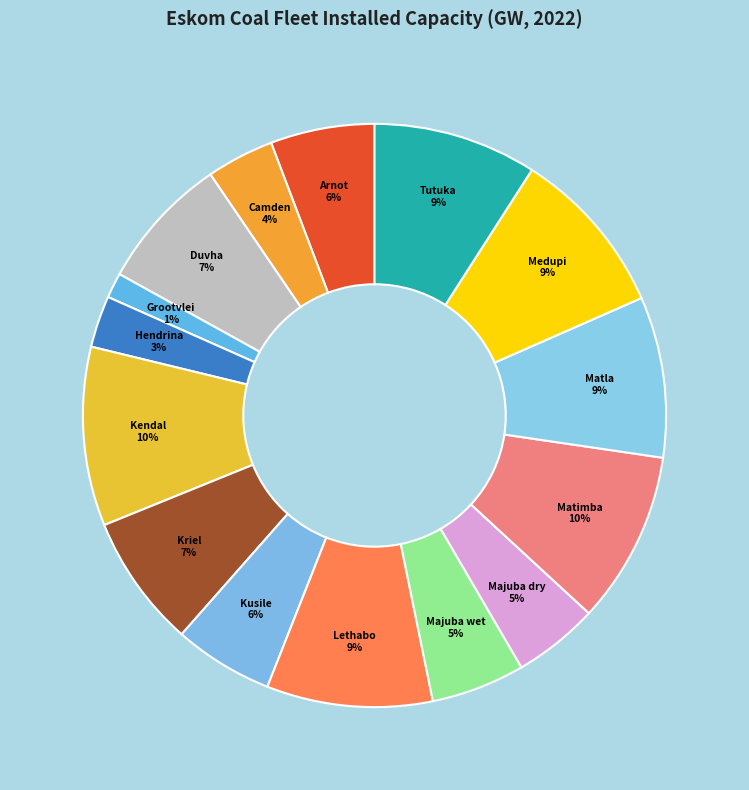

Combined, do Lethabo and Camden account for over 50%?

No